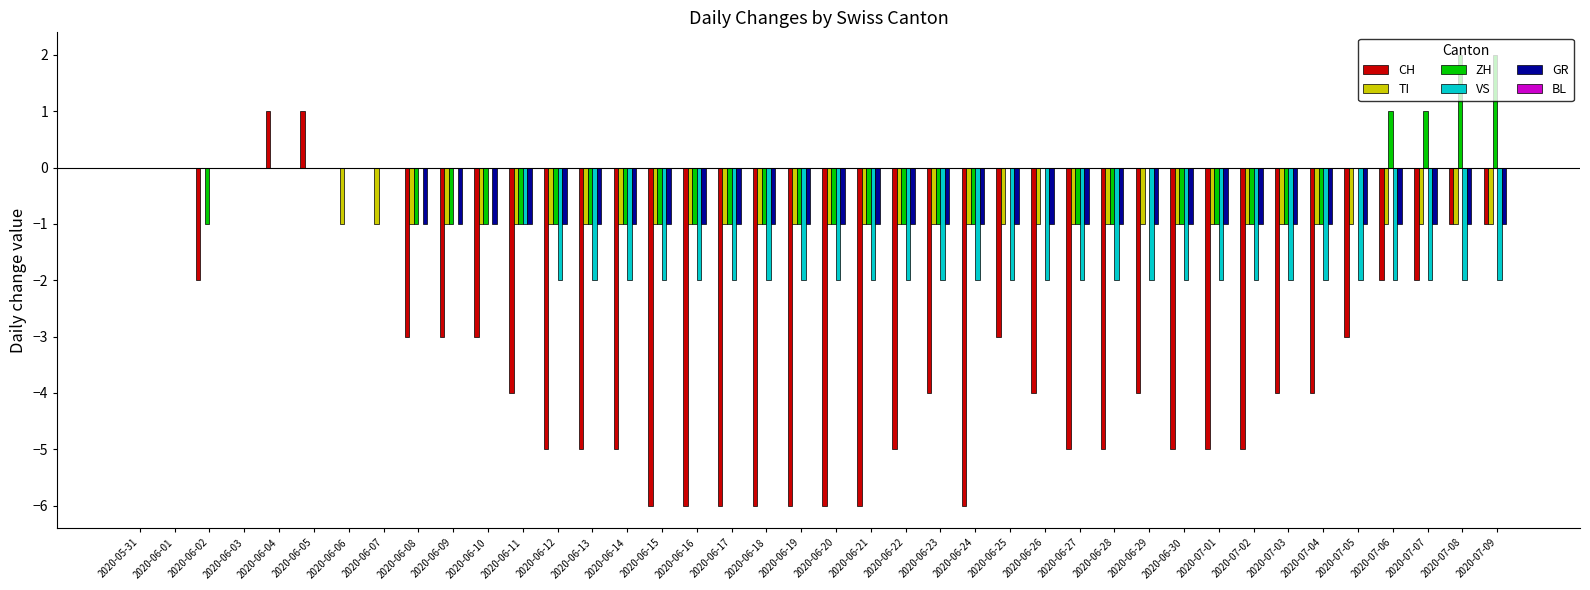

What is the sum of all TI values?

-34